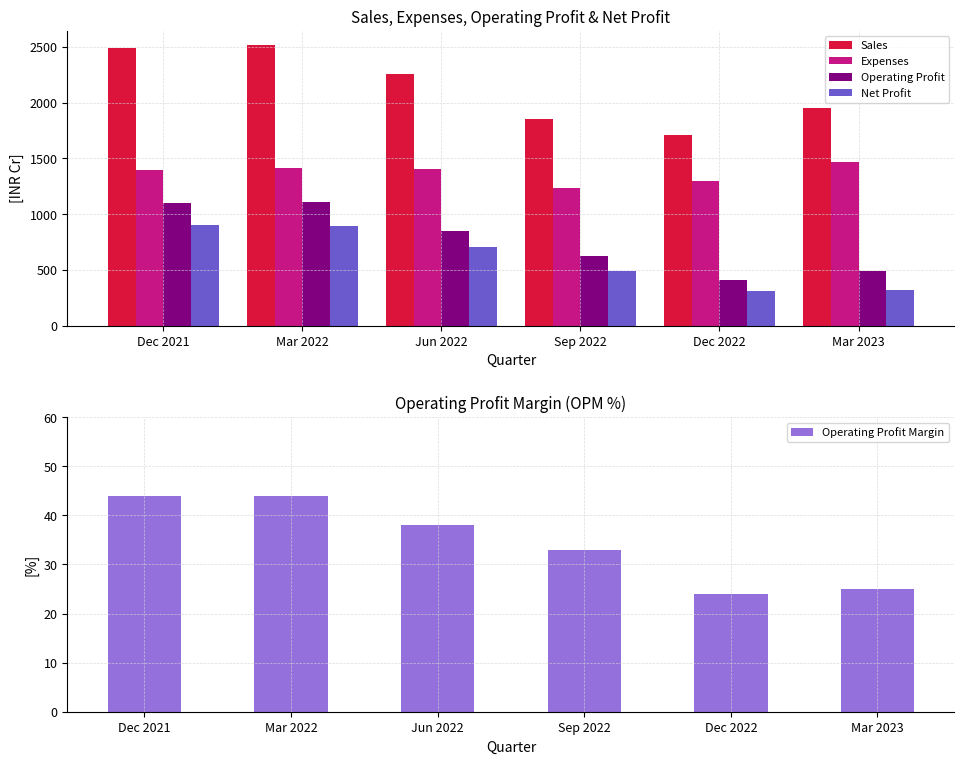

At which label is Operating Profit Margin closest to 34?

Sep 2022